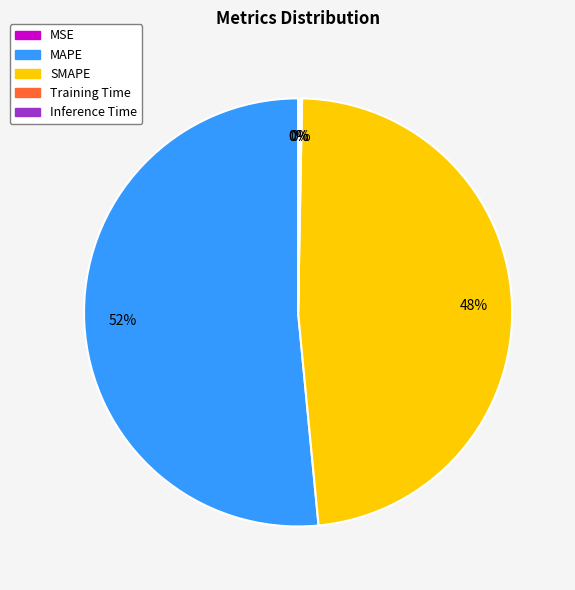

Combined, do SMAPE and MAPE account for over 50%?

Yes